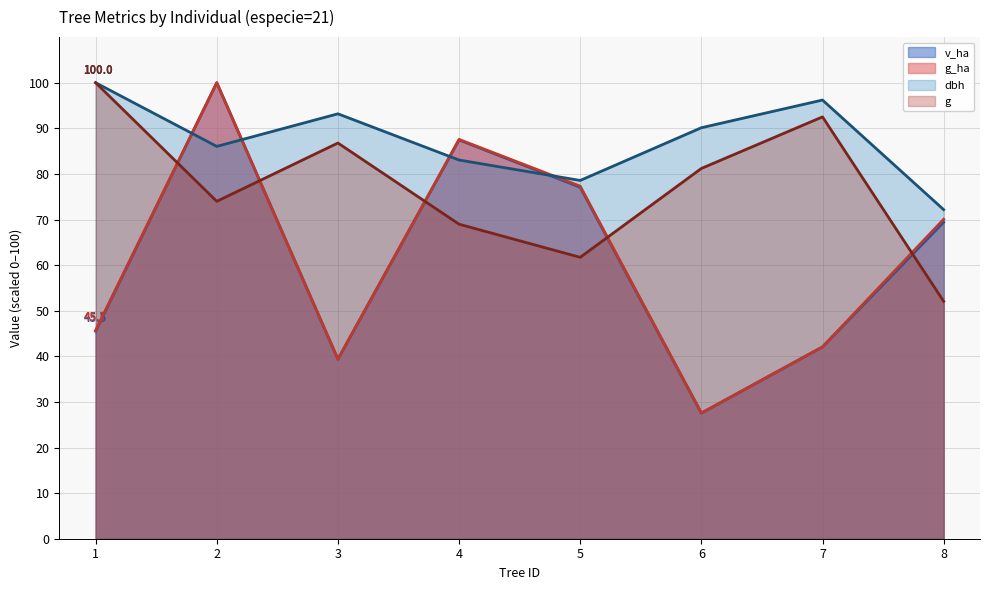

Which series has the largest total across all categories?

dbh